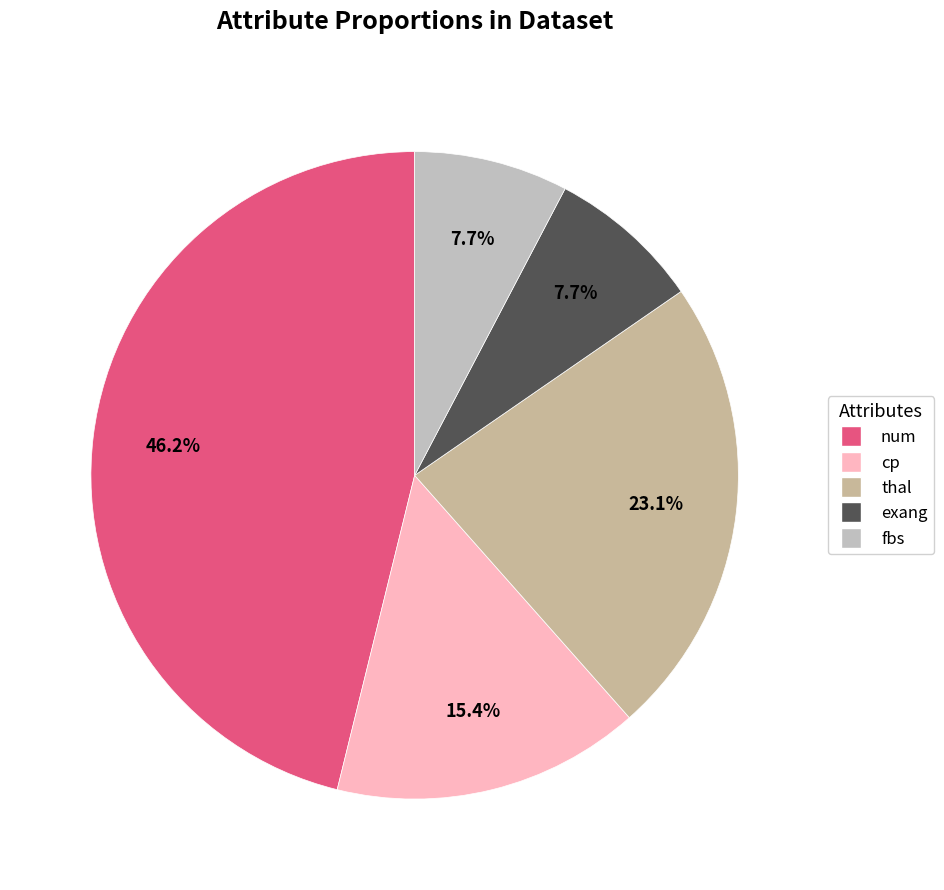

Does exang account for over 50% of the chart?

No